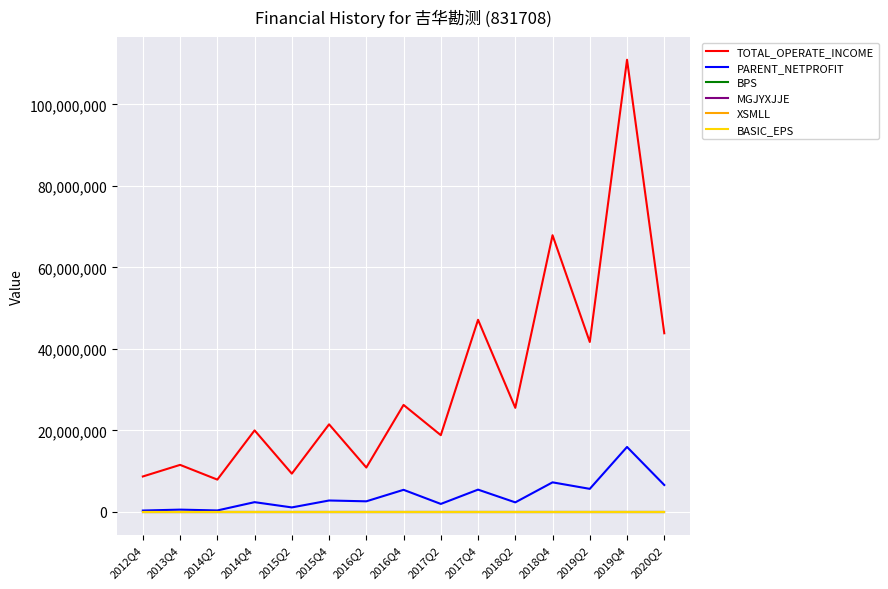

True or false: BASIC_EPS has more than 0 points higher than both neighbors.

True